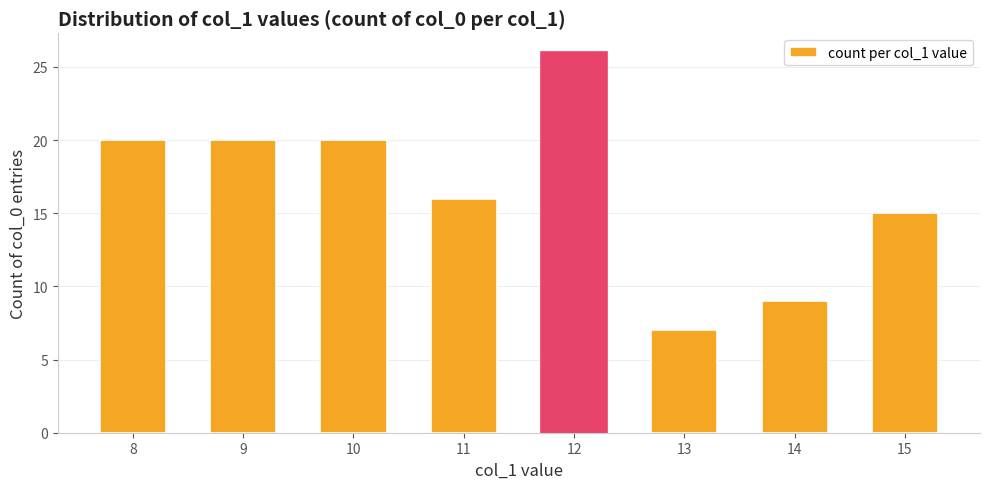

What is the change in value from 13 to 14?

+2